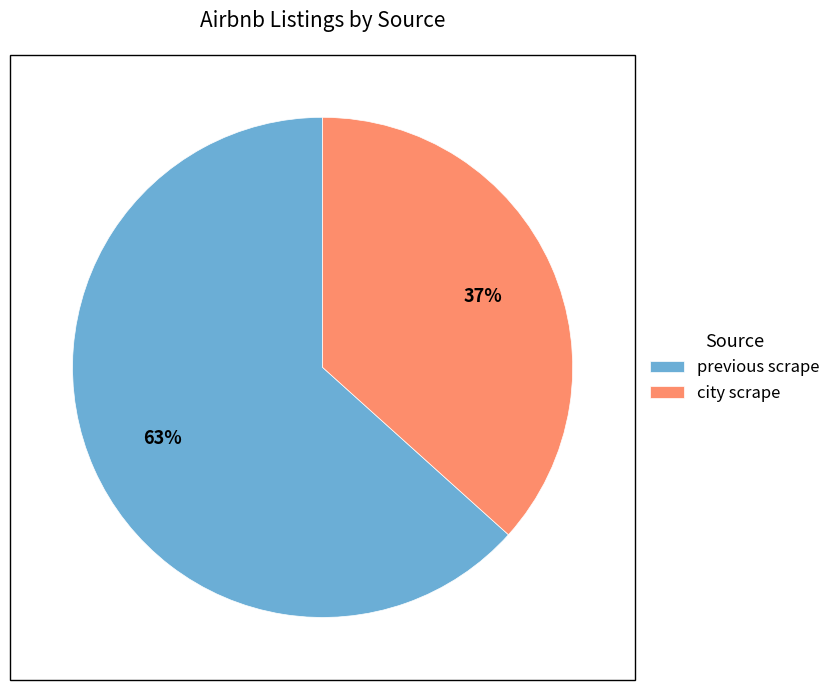

Do previous scrape and city scrape together represent more than half of the pie?

Yes